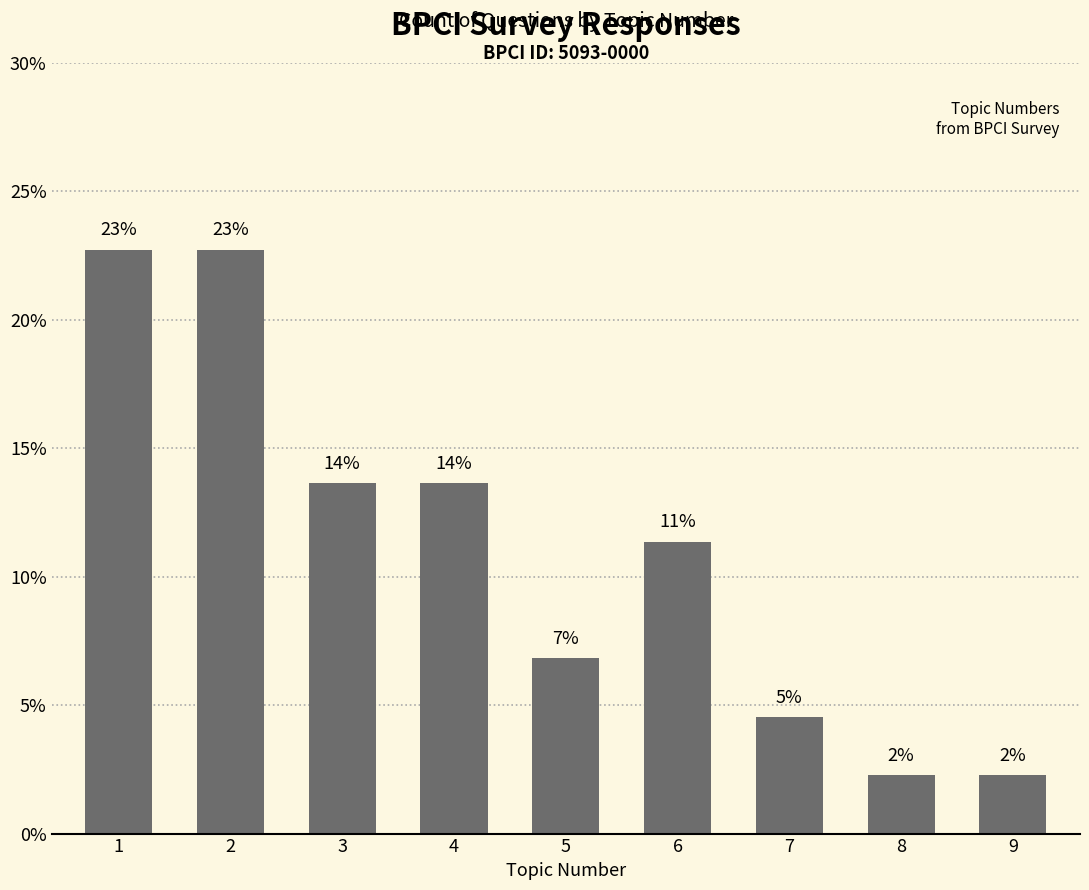

Are the bars horizontal?

No